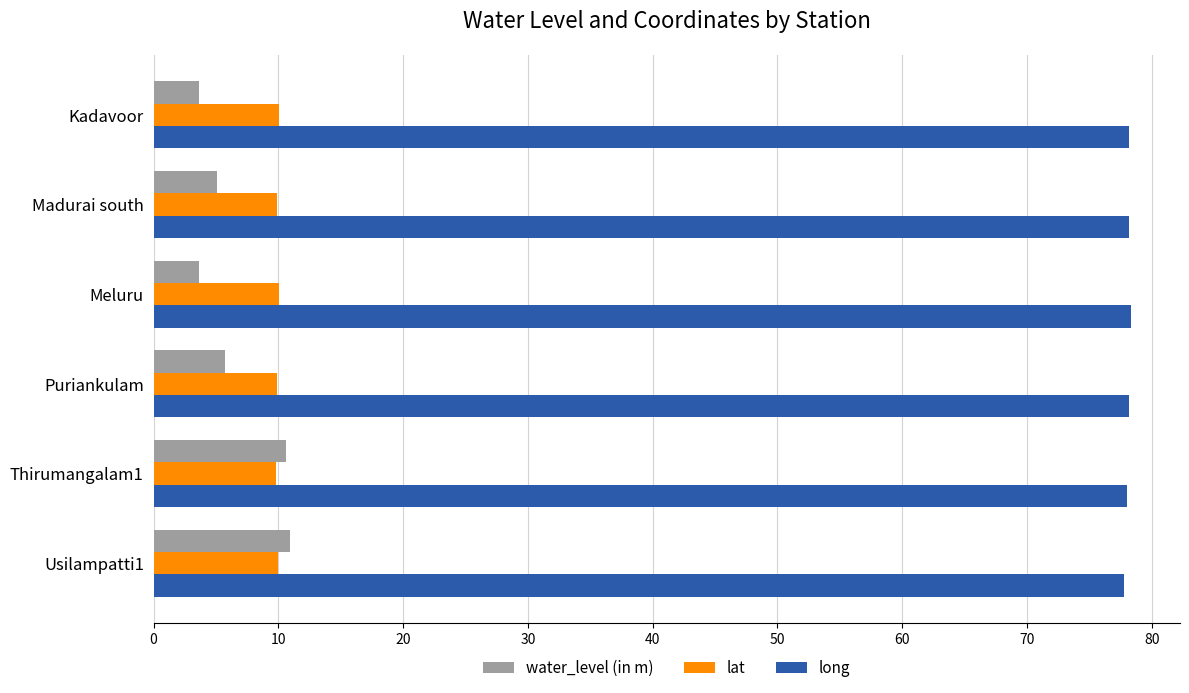

What is the average value of the long series?

78.1